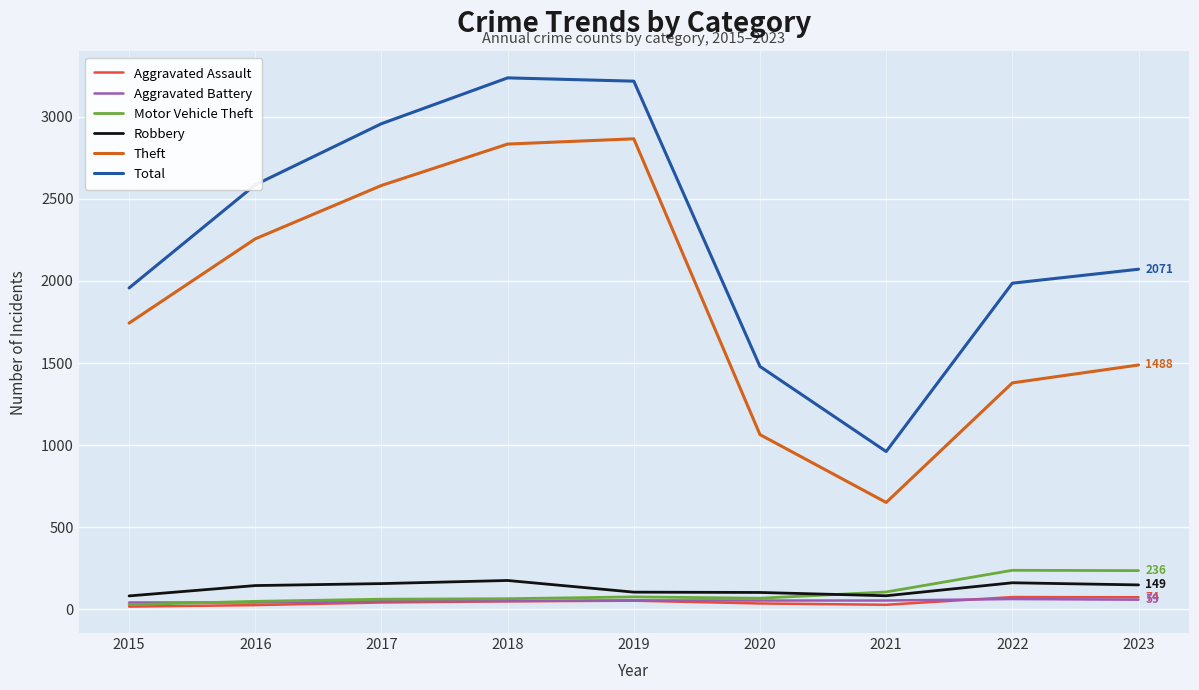

What is the lowest value of the Robbery series?

82